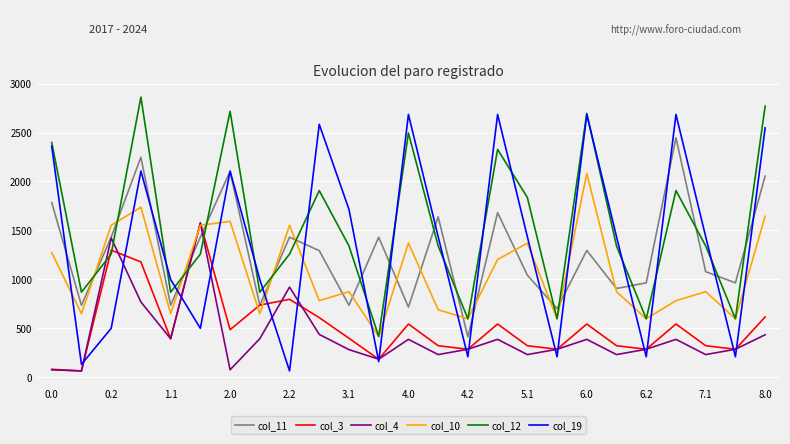

What is the greatest value displayed?

2861.4